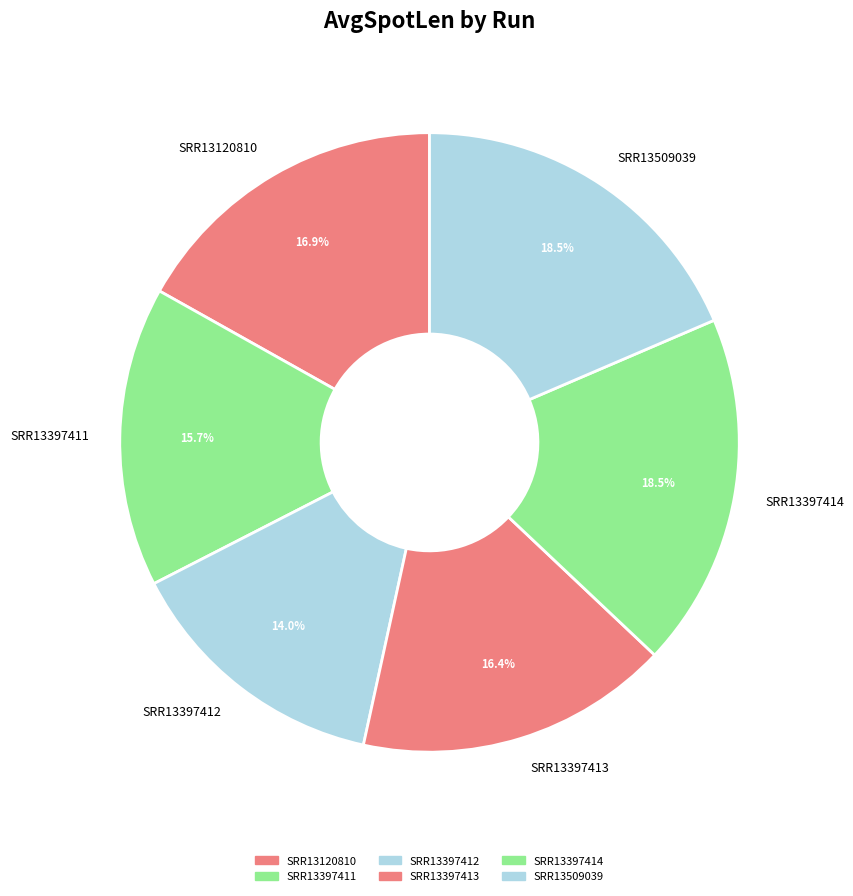

Approximately how many times larger is the value at SRR13397413 compared to SRR13120810?

1.0